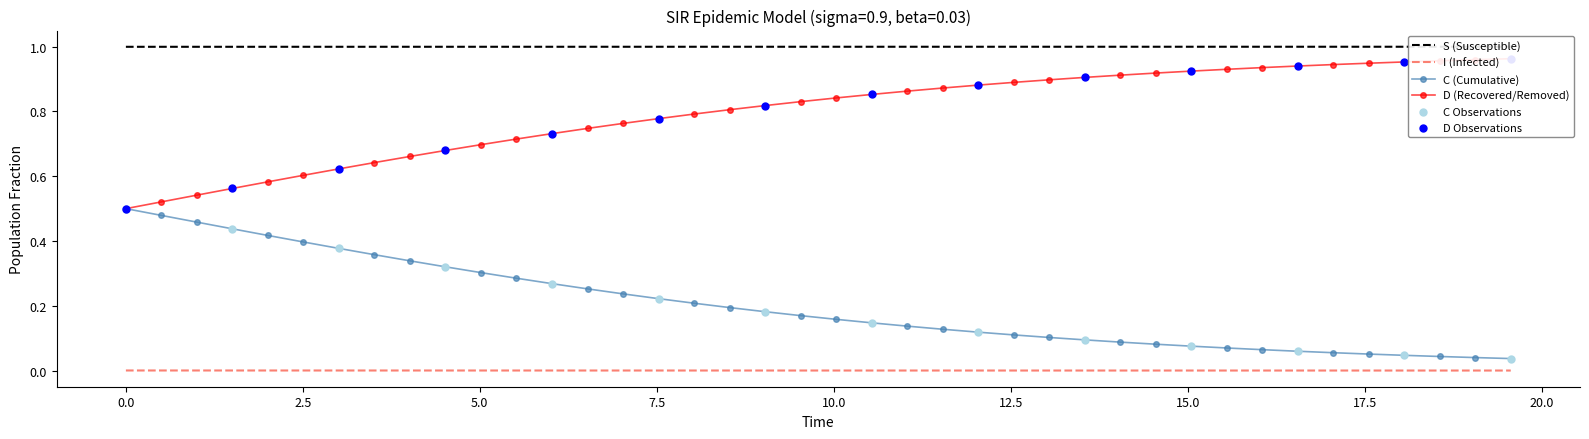

Which series contains the highest Y value?

S